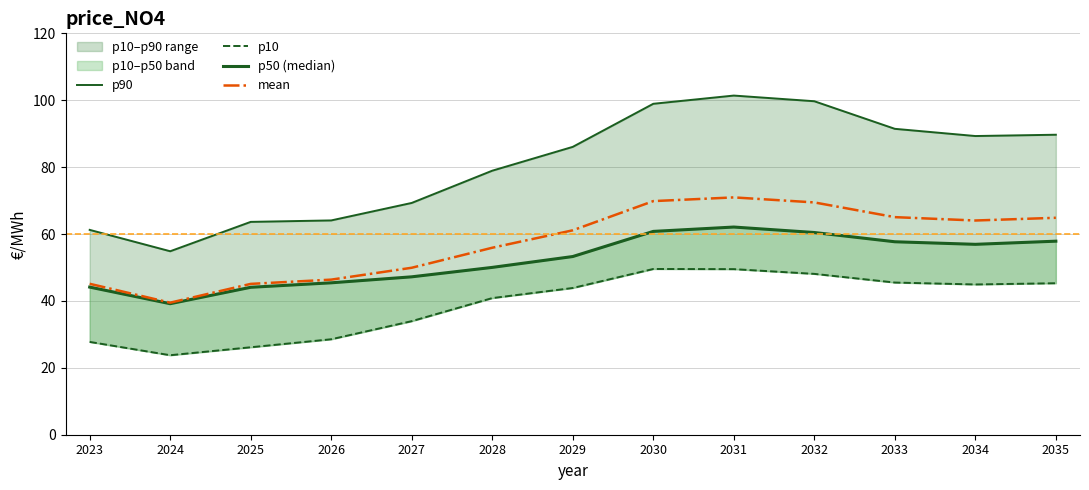

What is the difference between the second highest and second lowest values in the p50 (median) series?

16.7